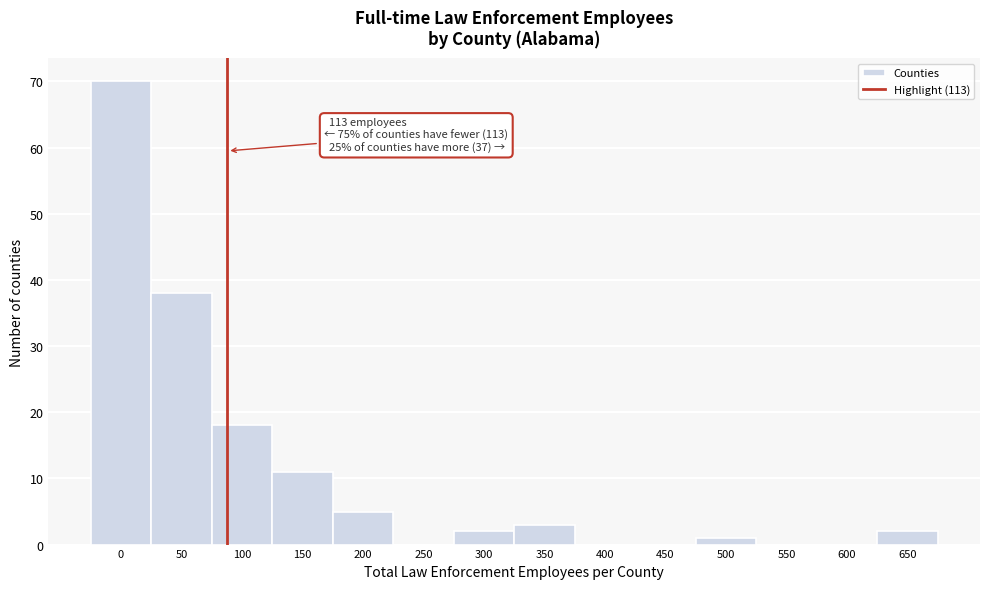

Reading left to right, what are all the values shown in this chart?

0=70	50=38	100=18	150=11	200=5	250=0	300=2	350=3	400=0	450=0	500=1	550=0	600=0	650=2